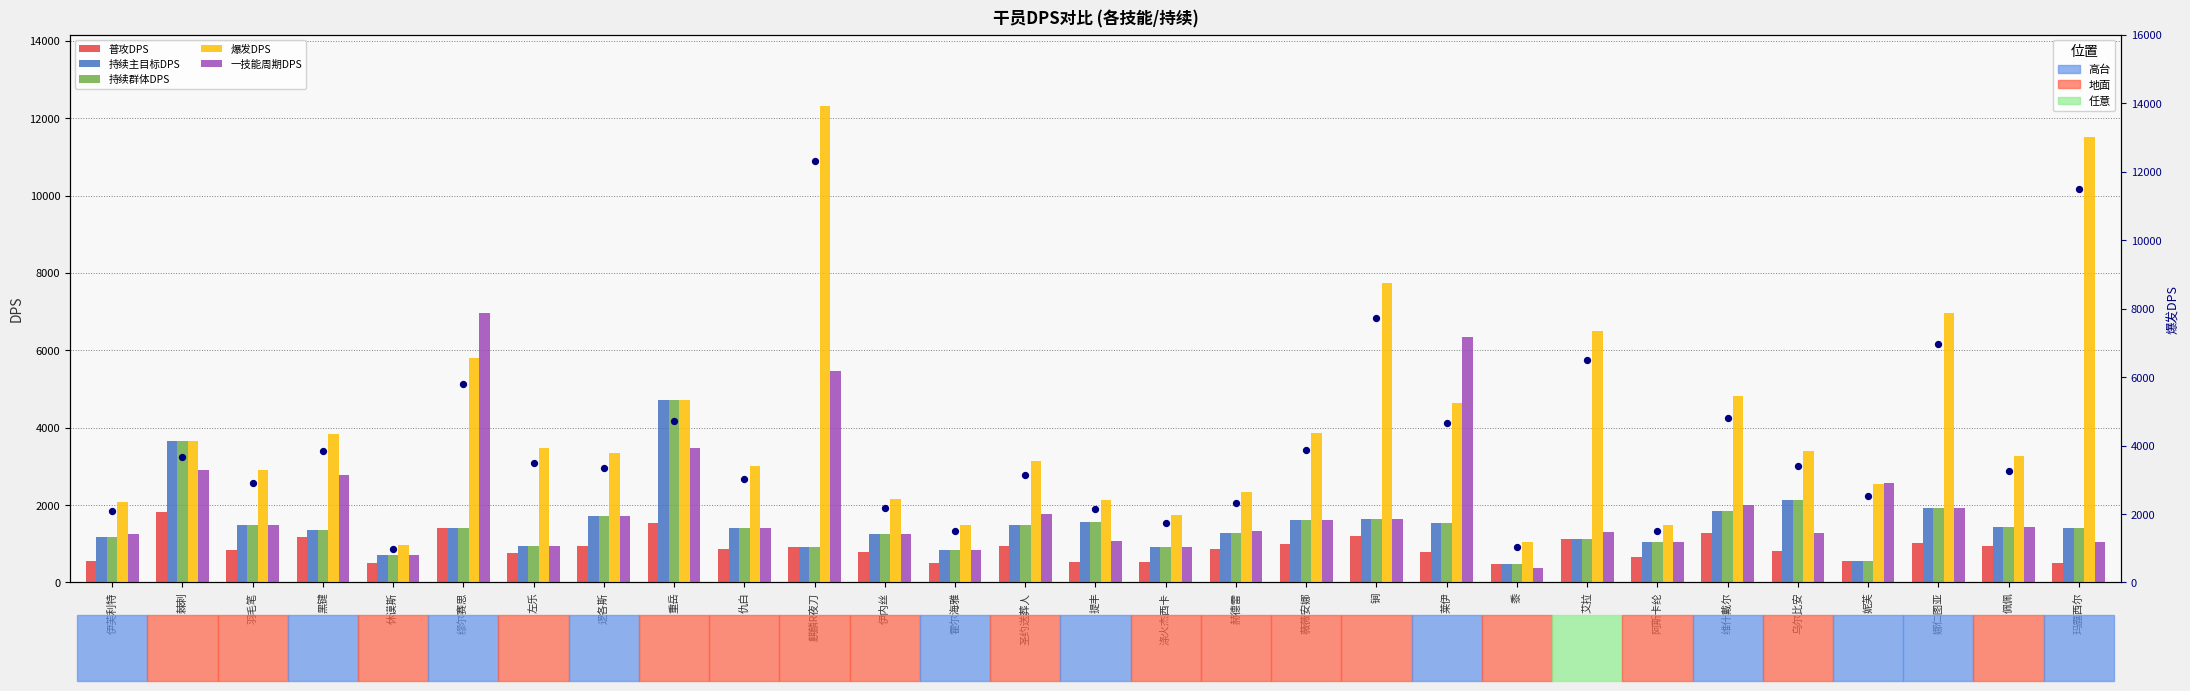

Is the value of 持续主目标DPS at 薇薇安娜 greater than the value of 爆发DPS (点) at 重岳?

No